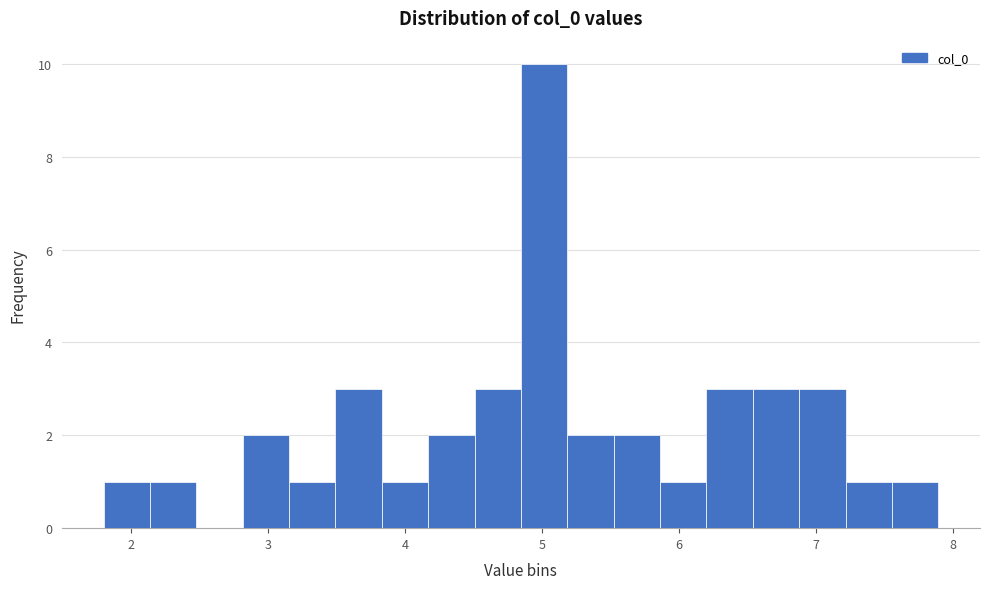

Around what value on the x-axis is the tallest bar? Give the approximate position of its centre, as read against the axis.

5.0